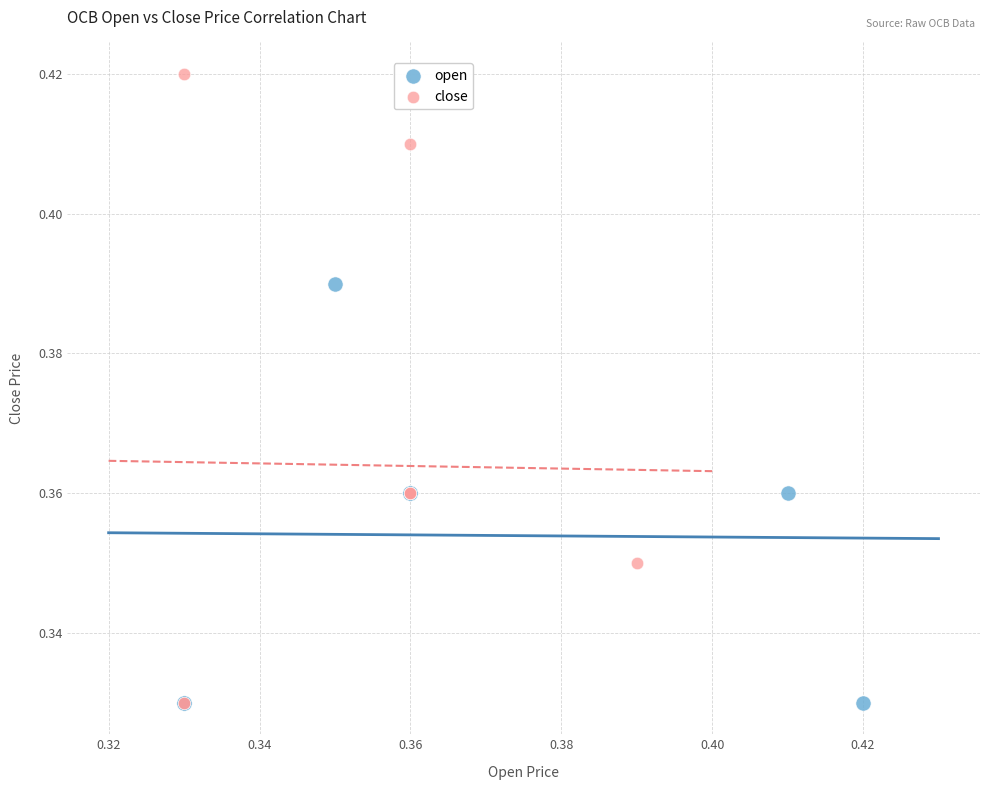

Which series has the widest spread of Y values?

close